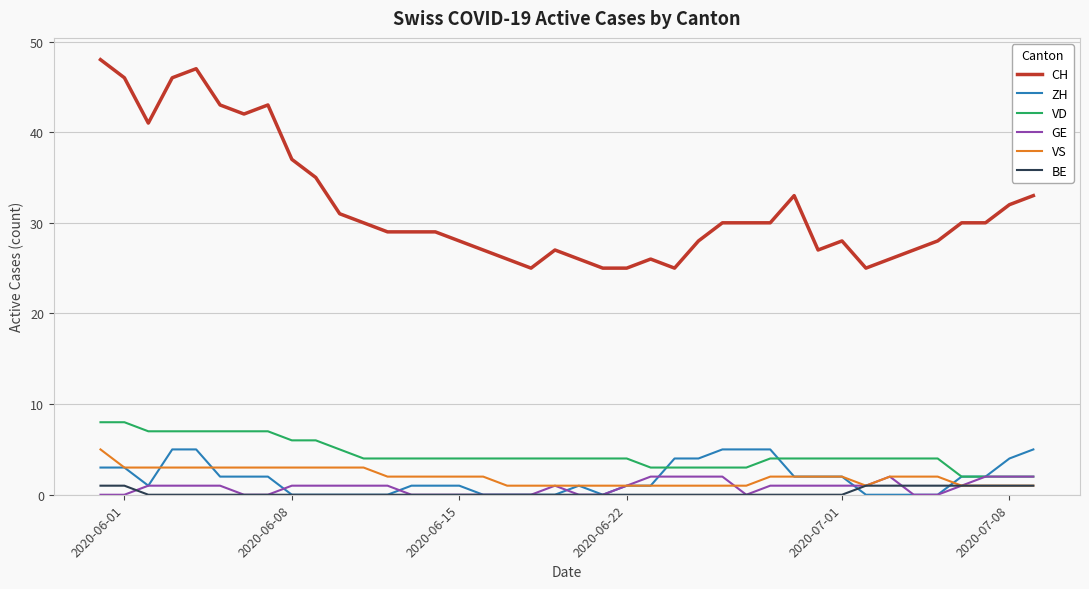

What are all the series names shown in the legend?

CH, ZH, VD, GE, VS, BE